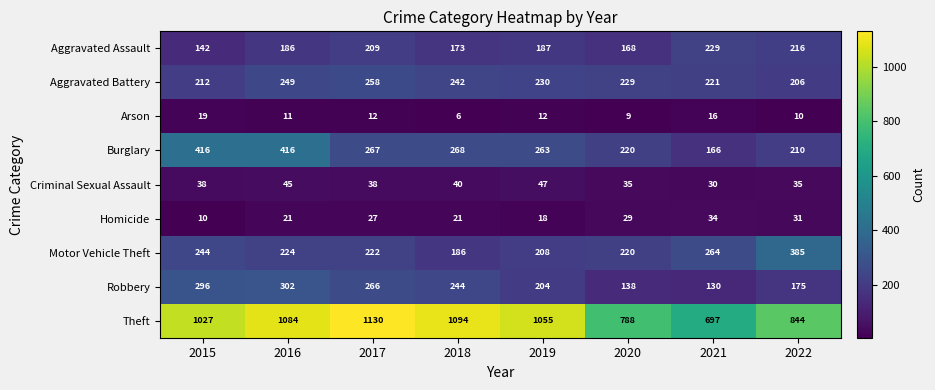

What is the lowest value of the Theft series?

697